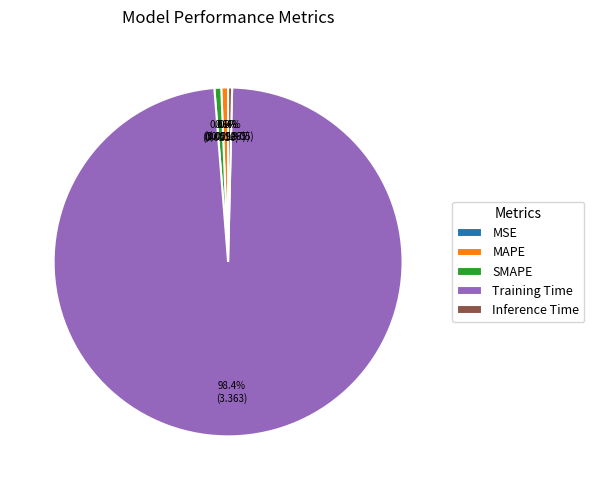

To the nearest percent, what is the combined percentage of Inference Time and SMAPE?

1%